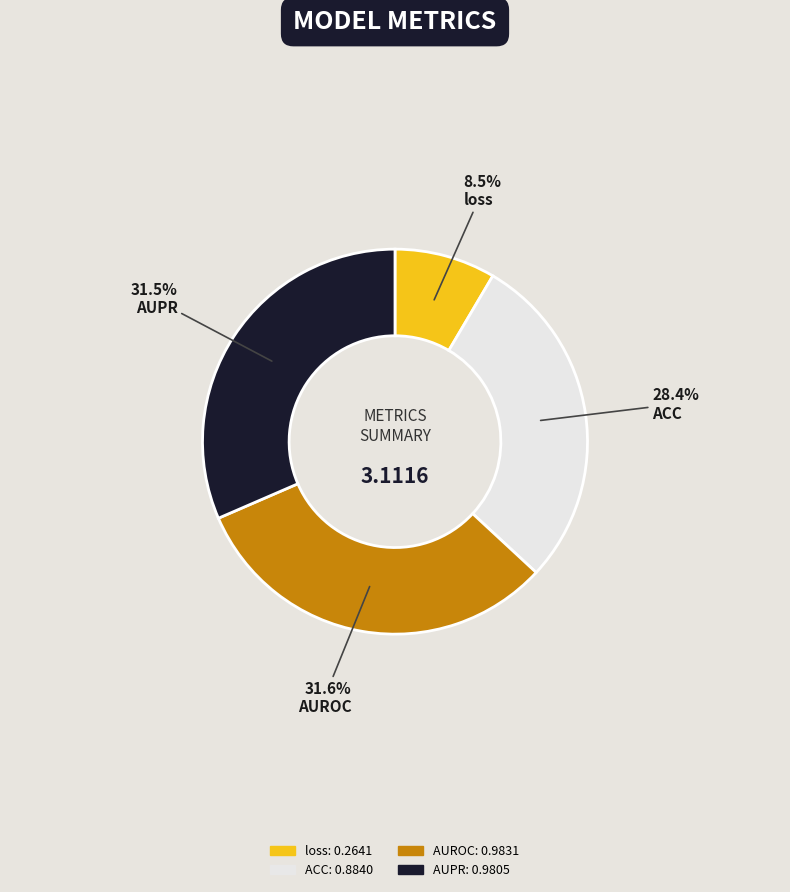

To the nearest percent, what is the average slice percentage?

25%